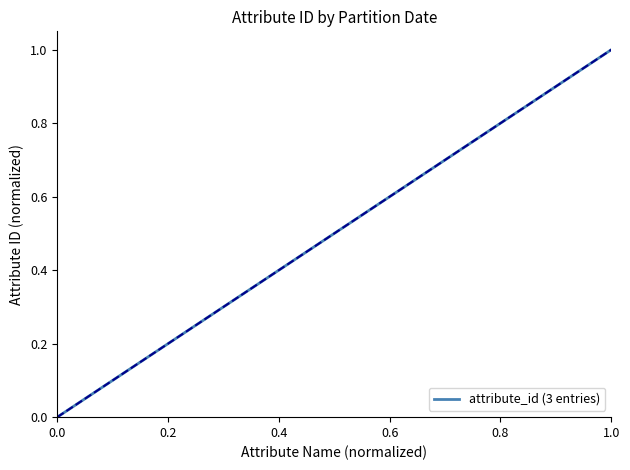

What is the greatest value displayed?

1.0